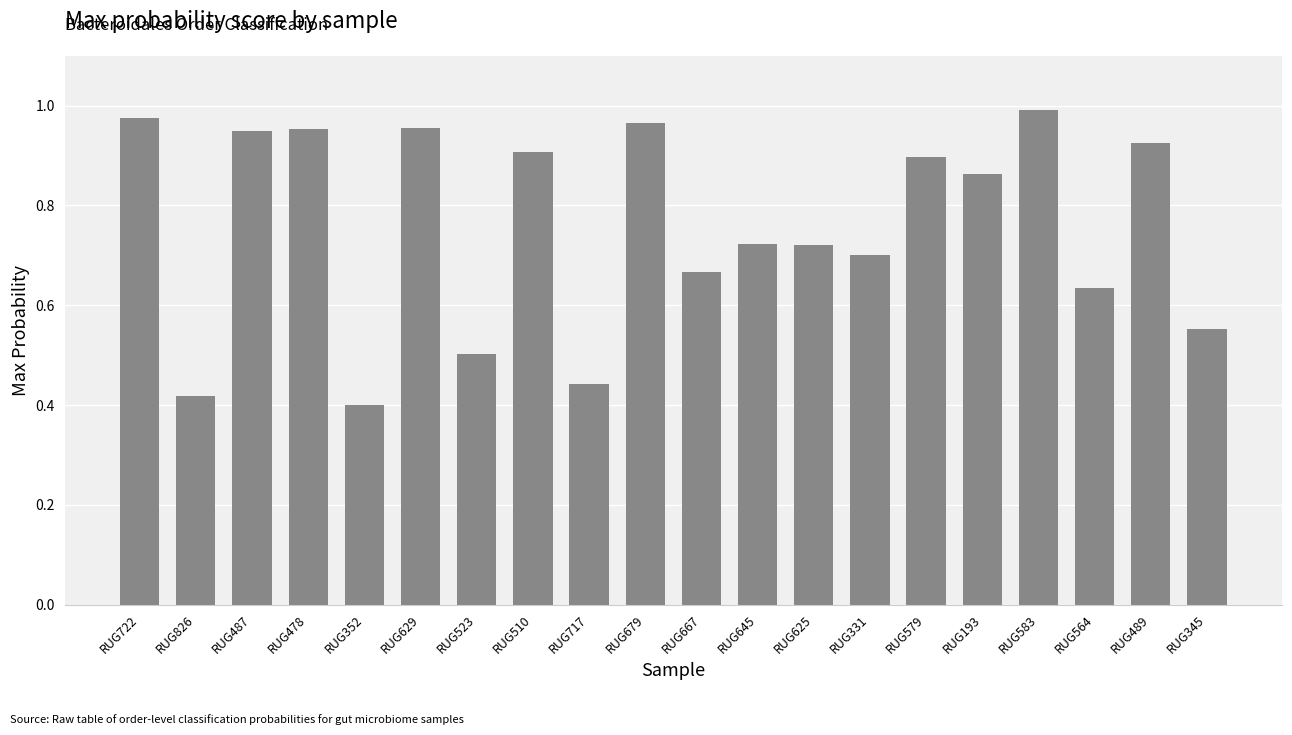

What is the average value?

0.8